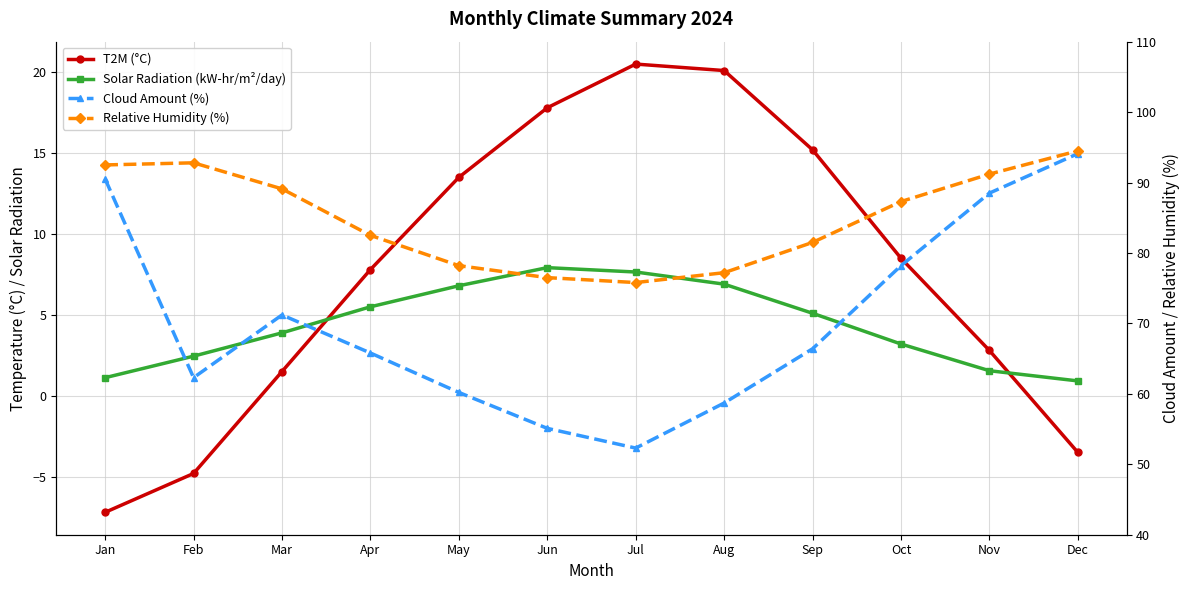

At Sep, list the series in order from smallest to largest.

Solar Radiation (kW-hr/m²/day), T2M (°C), Cloud Amount (%), Relative Humidity (%)